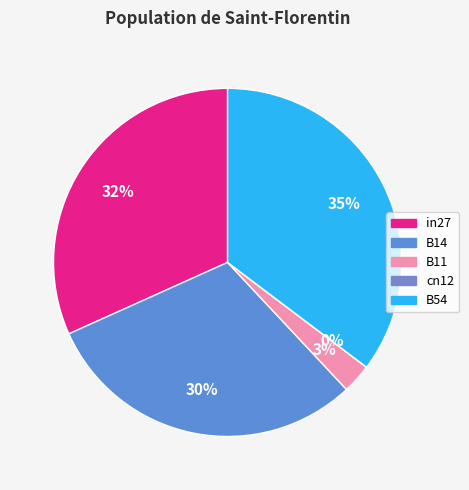

Is there a majority slice in this chart?

No